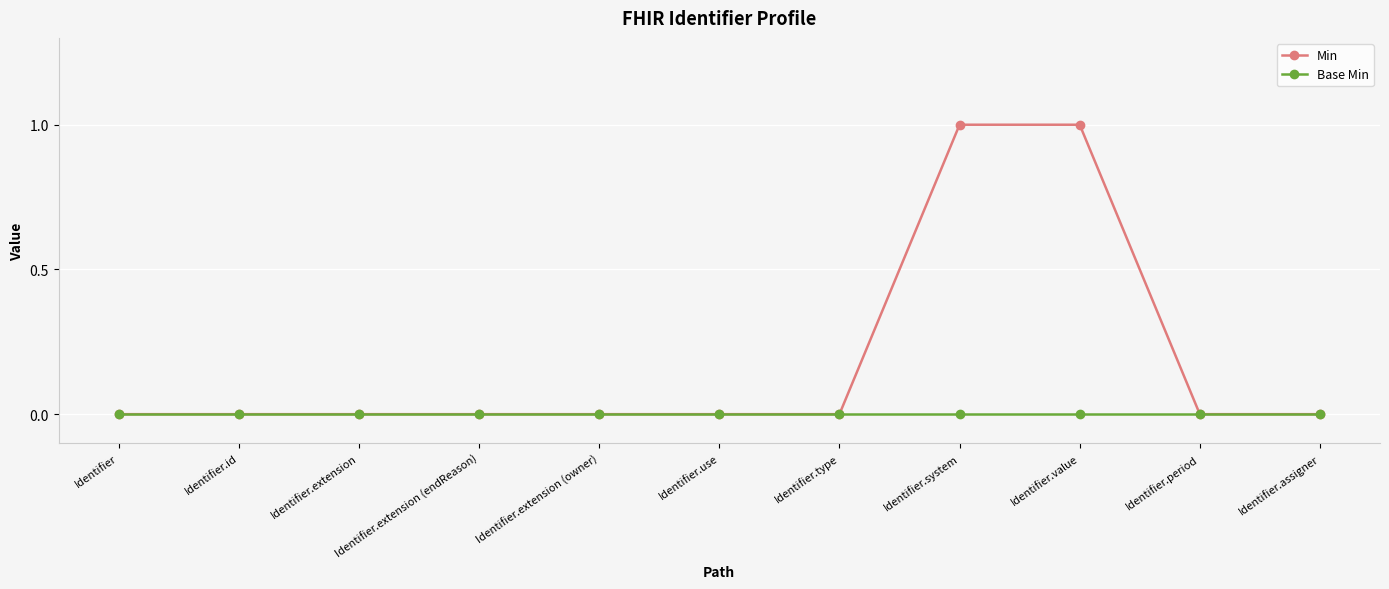

Is this an area chart (filled region under the line)?

No